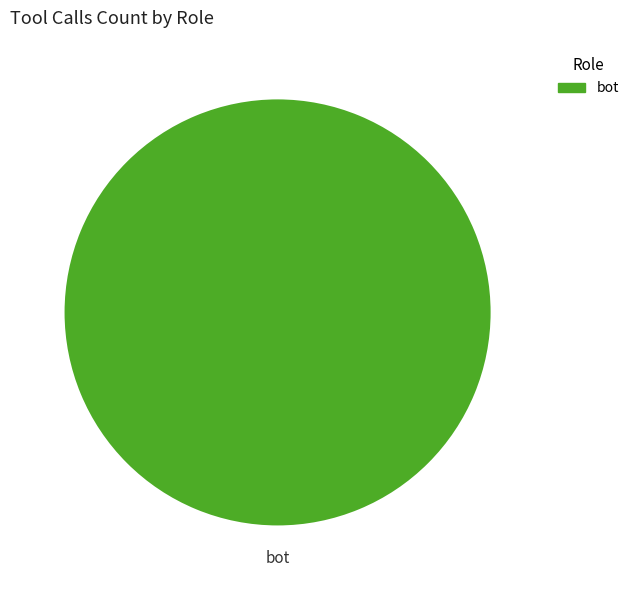

Which slice represents more than half of the pie?

bot